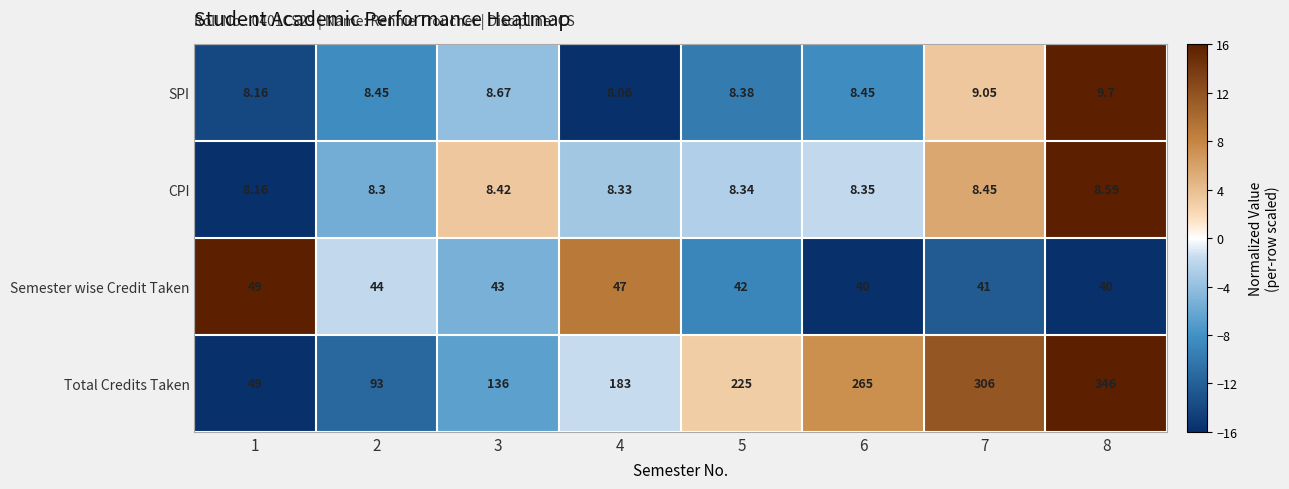

At 8, list the series in order from smallest to largest.

CPI, SPI, Semester wise Credit Taken, Total Credits Taken